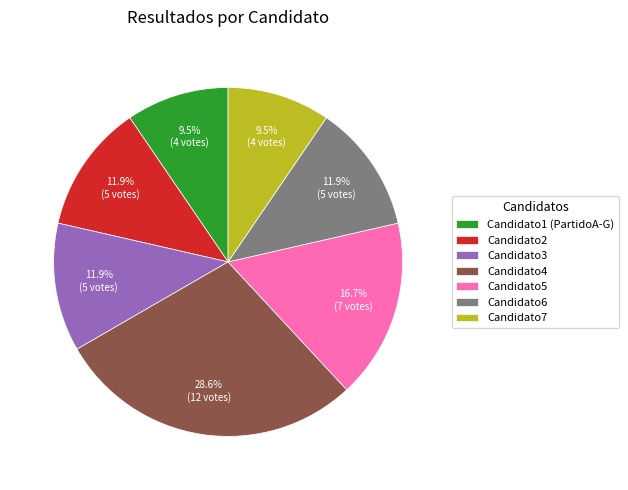

How many segments does this pie chart have?

7